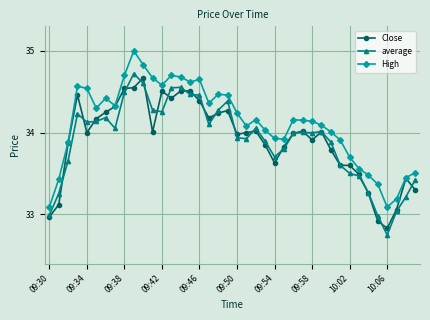

True or false: High and average cross at least once.

False